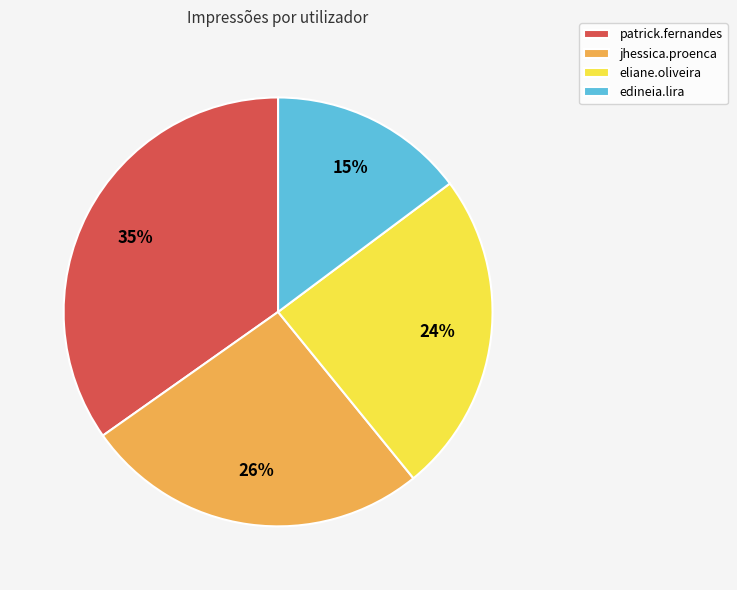

Which slice is the largest?

patrick.fernandes